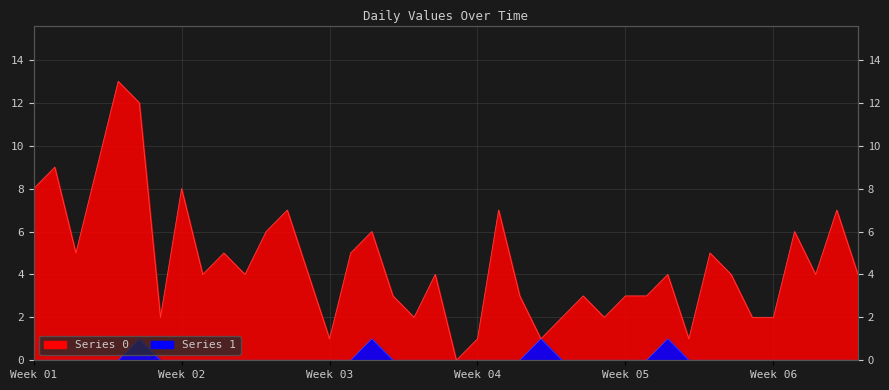

What is the greatest value displayed?

13